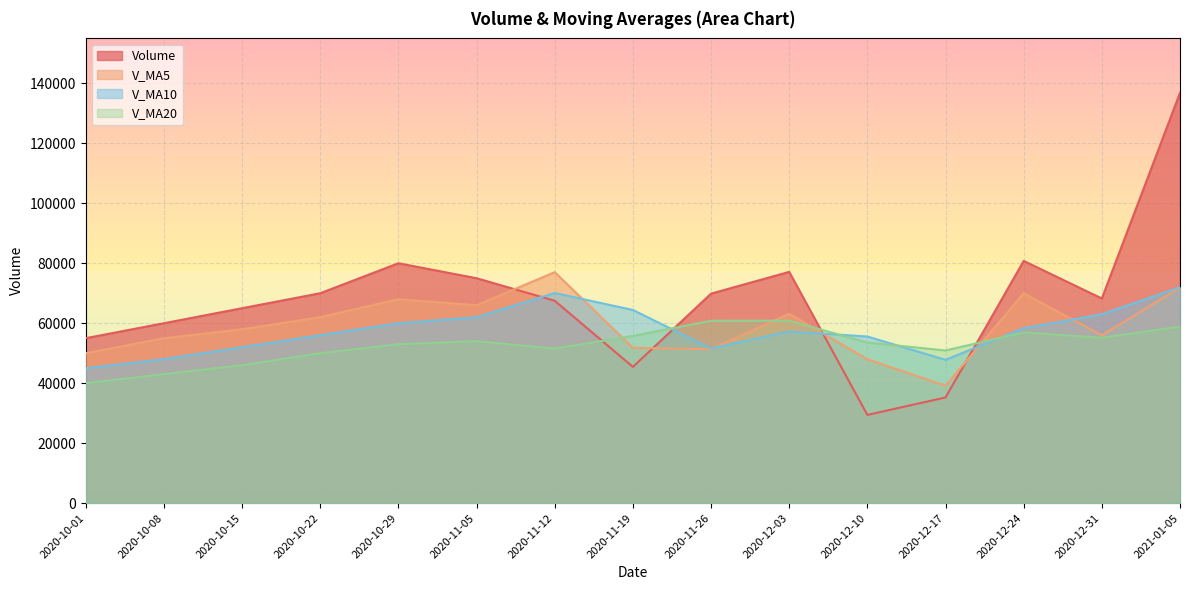

True or false: volume has more than 2 points higher than both neighbors.

True